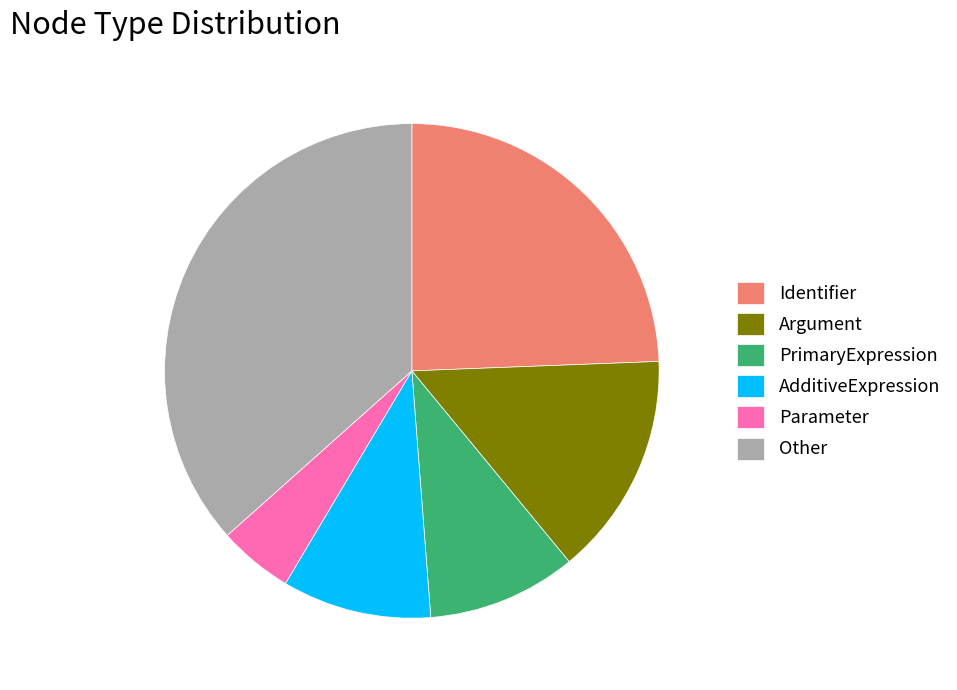

What is the largest slice in the pie chart?

Other